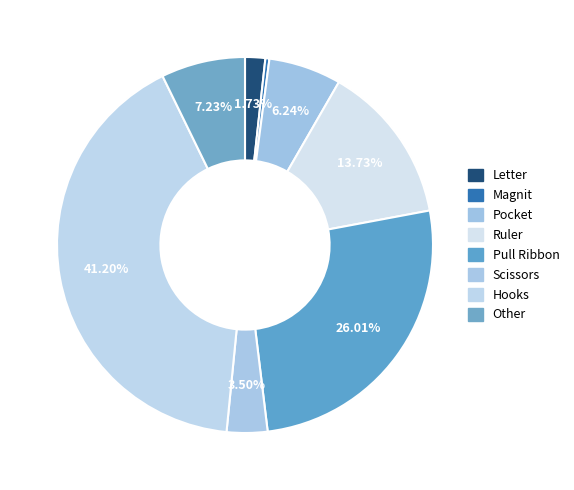

Count the number of slices in the pie.

8